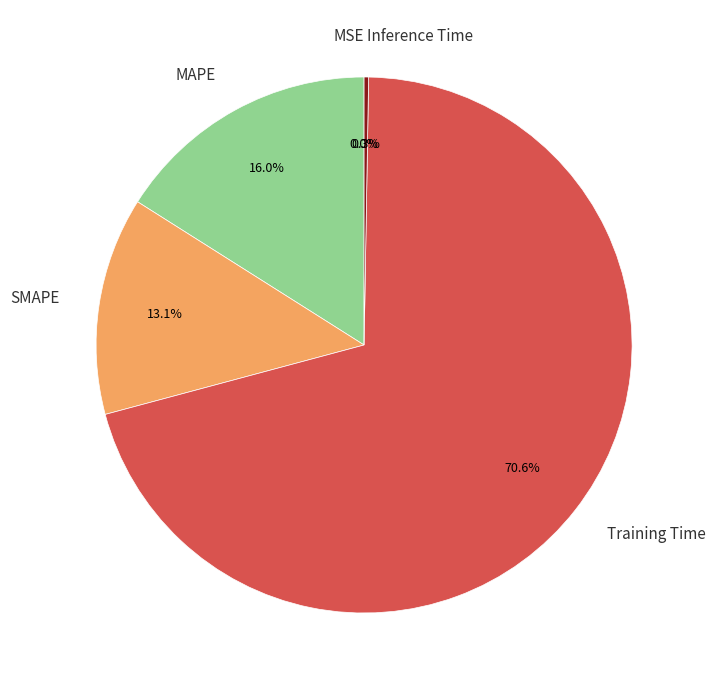

Which has a higher value, MAPE or Training Time?

Training Time